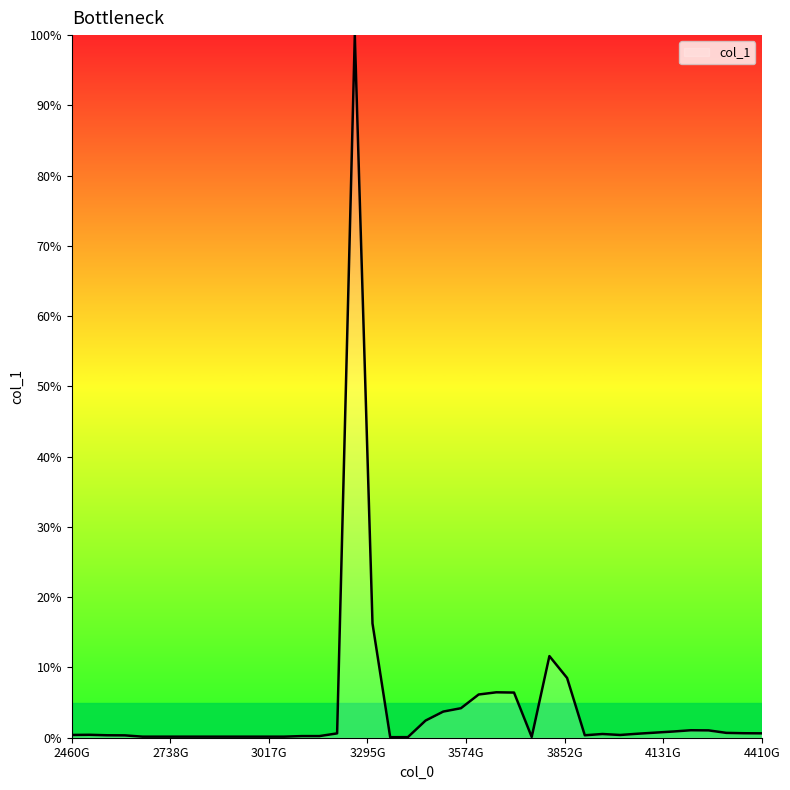

What is the difference between the maximum and minimum values?

99.9